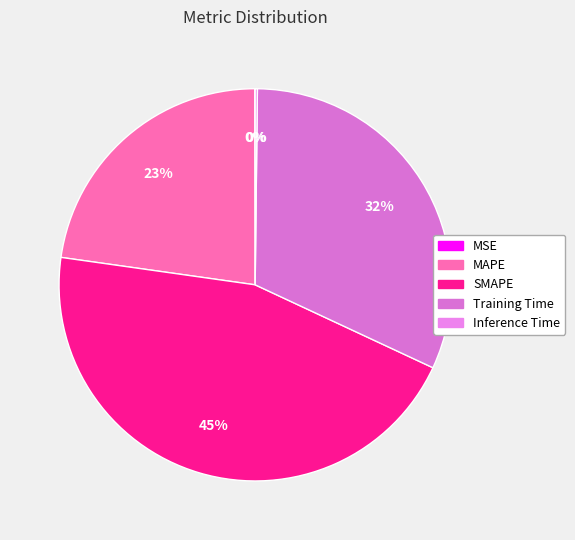

Does any single category account for the majority?

No